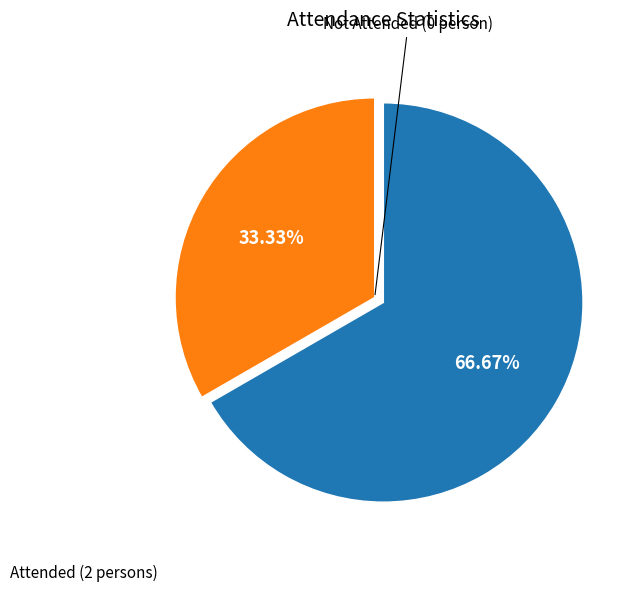

Does any single category account for the majority?

Yes